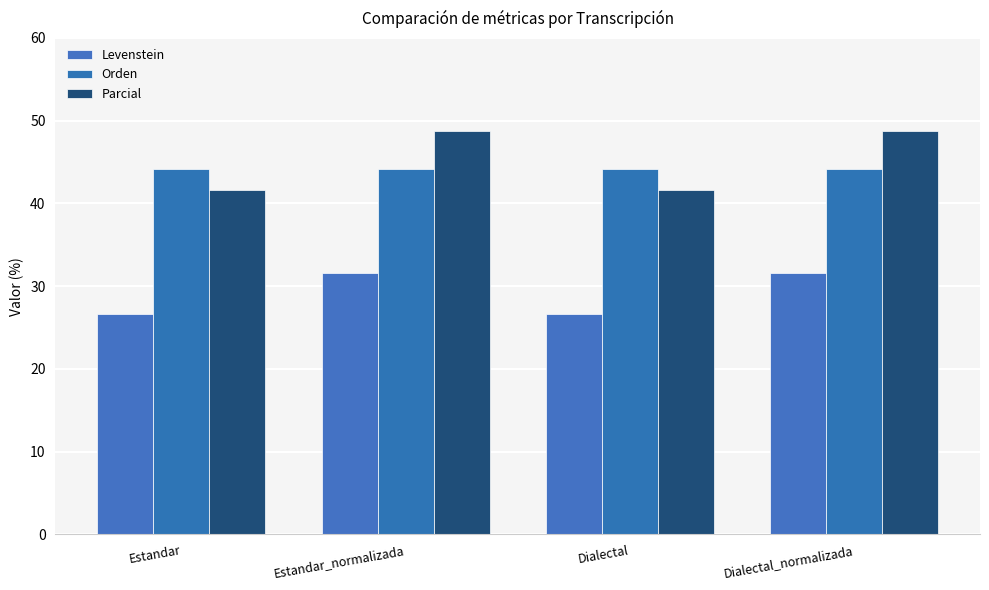

What is the difference between the maximum and minimum values in the Levenstein series?

4.9